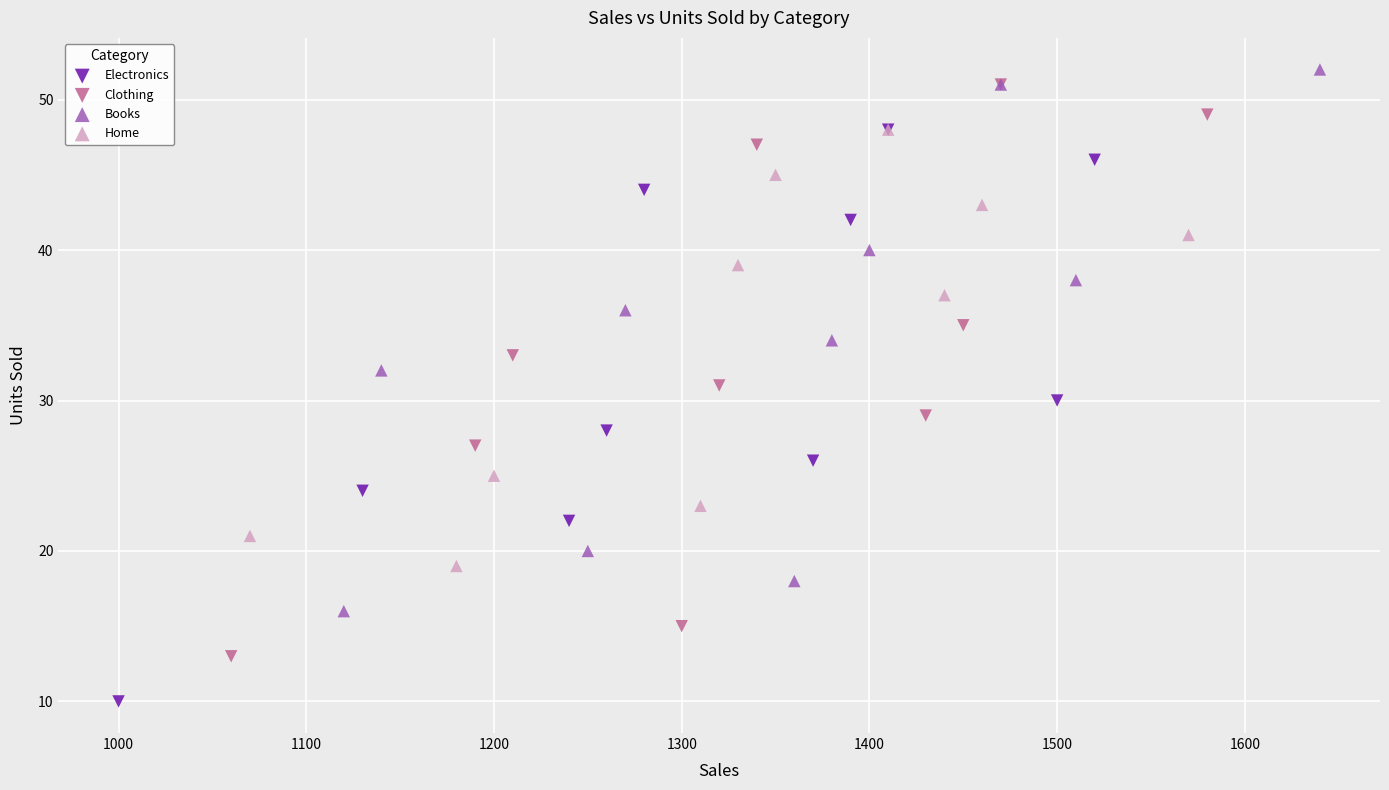

Which series reaches the maximum Y coordinate?

Books